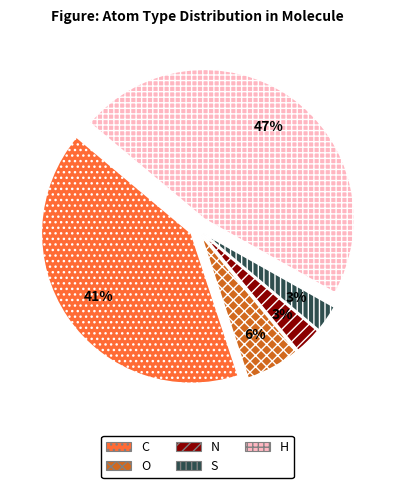

Approximately how many times larger is the value at S compared to O?

0.5